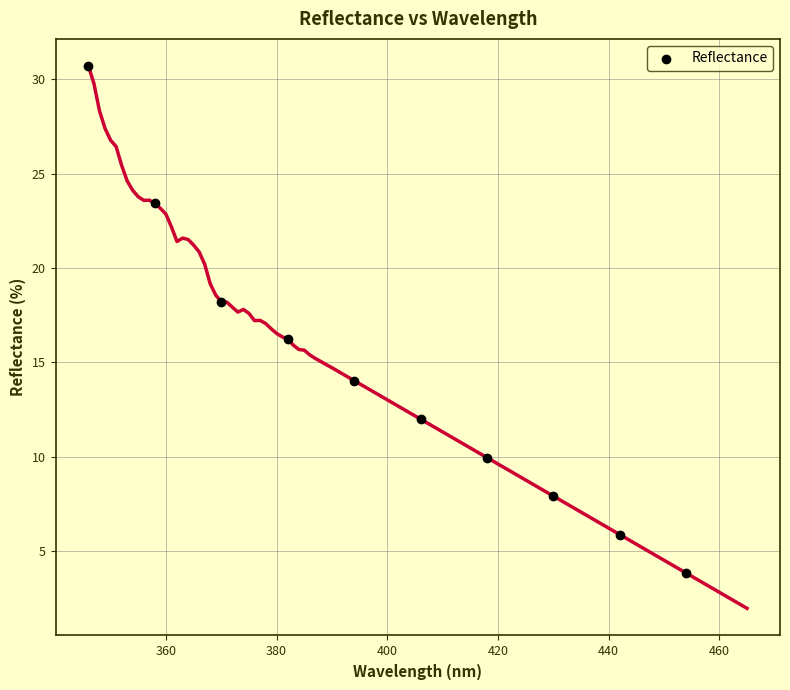

What is the average X value?

400.0